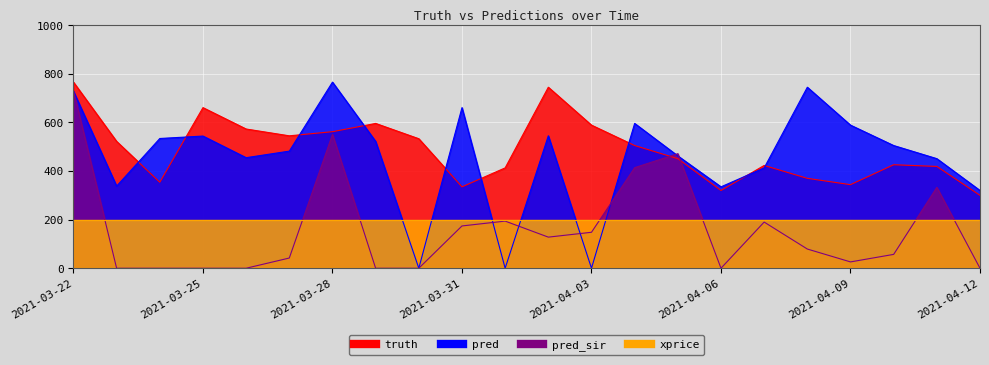

After their last crossing, which series has the higher values: pred or pred_sir?

pred